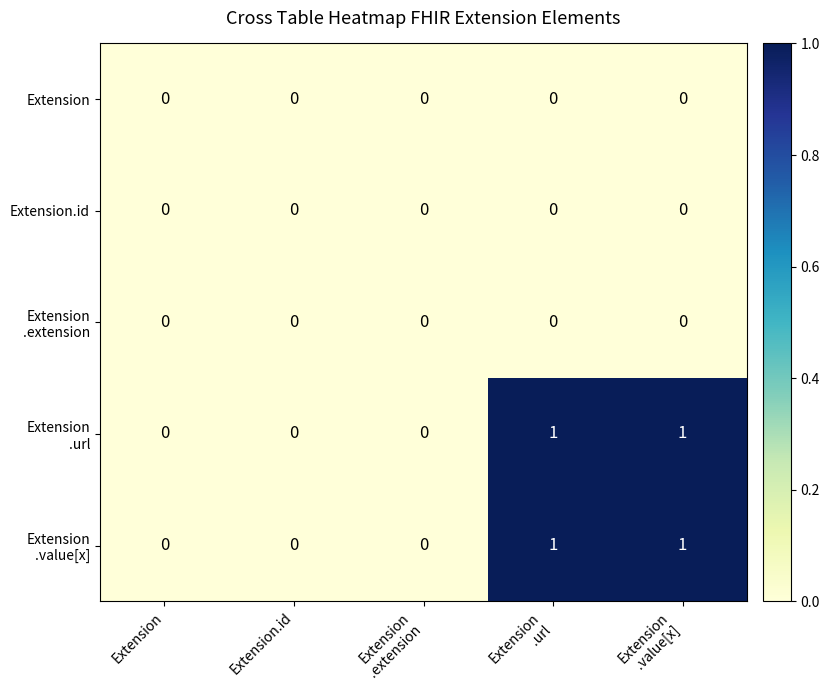

At Extension, list the series in order from largest to smallest.

Extension, Extension.id, Extension .extension, Extension .url, Extension .value[x]